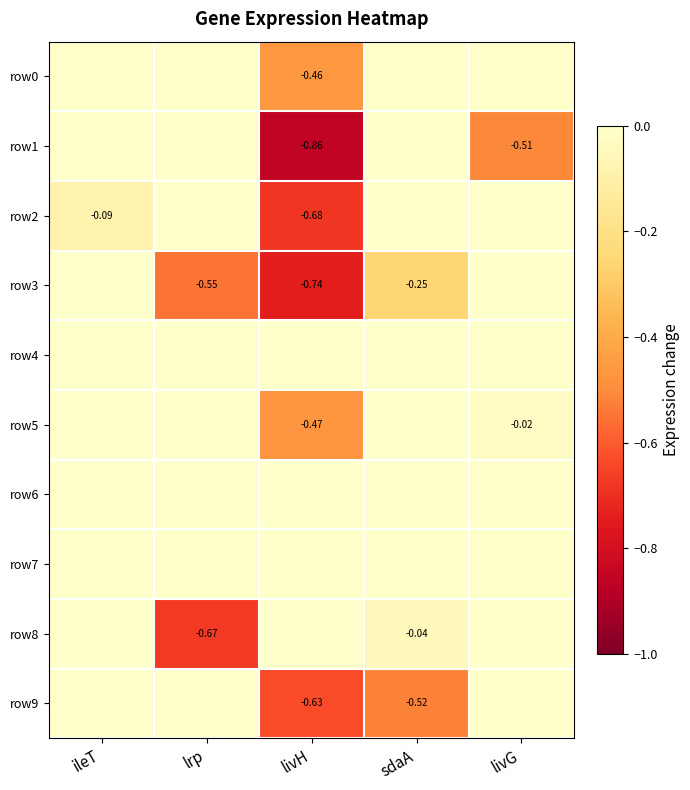

At which label does row8 reach its peak?

ileT